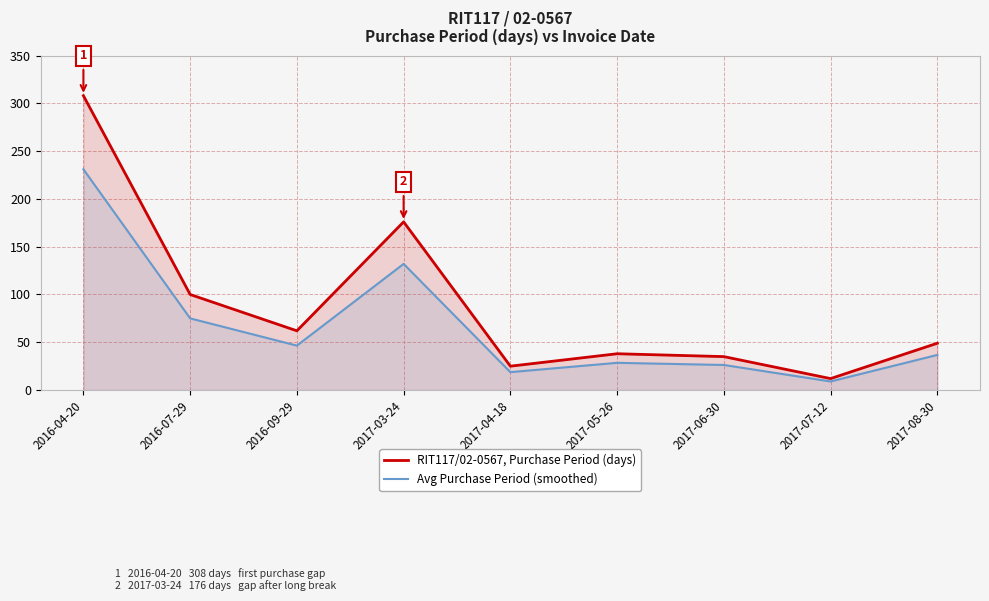

Rank the series by their maximum value, from lowest to highest.

Avg Purchase Period (smoothed), RIT117/02-0567, Purchase Period (days)